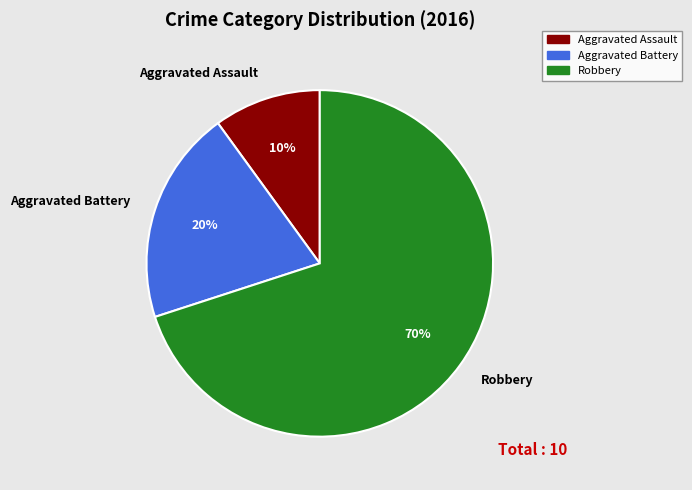

Count the number of slices in the pie.

3